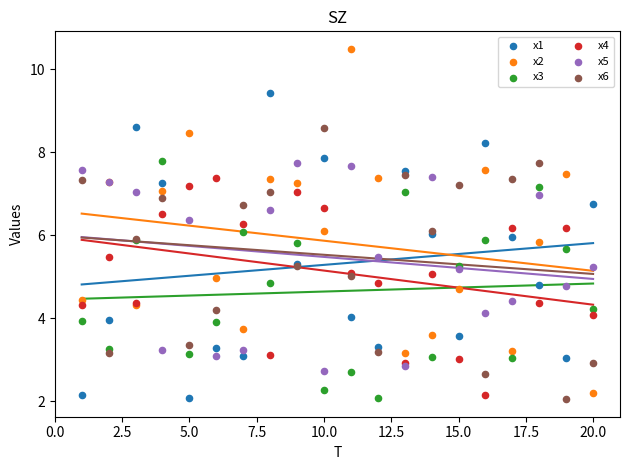

Which series has the widest spread of Y values?

x2